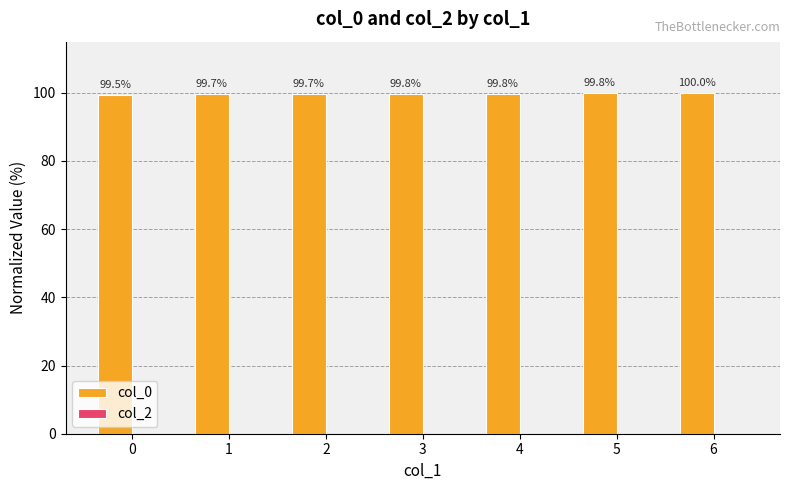

How many bars are there in total?

7